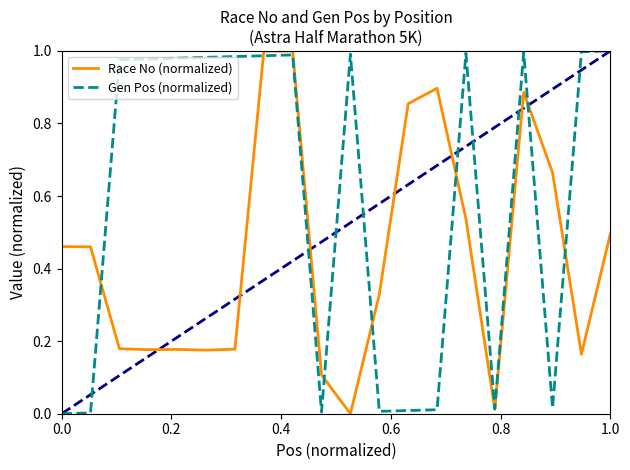

At how many categories does at least one series exceed 0?

20